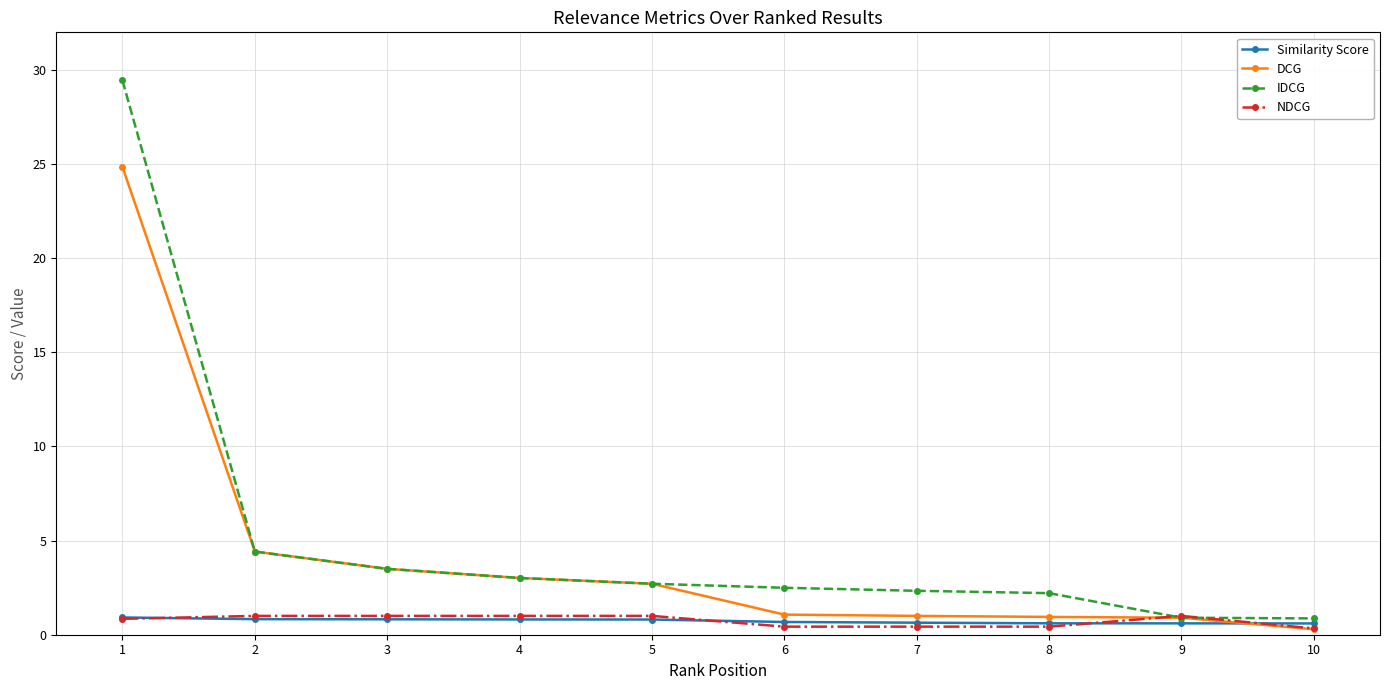

True or false: IDCG has a value of 0.6 at 6.

False